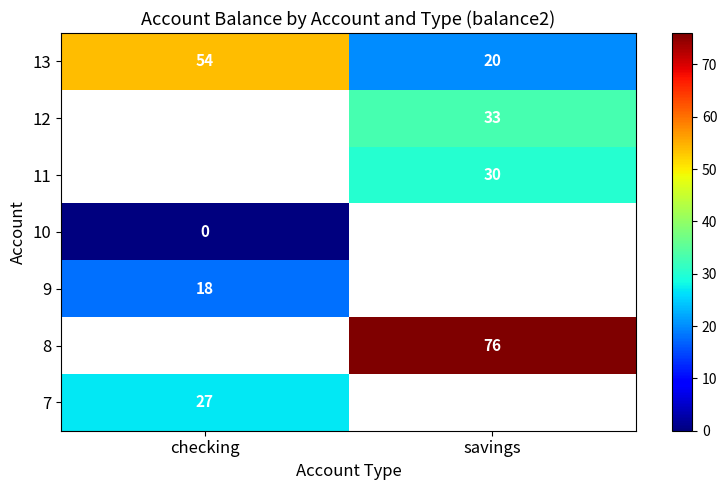

At which label does 7 reach its minimum?

checking